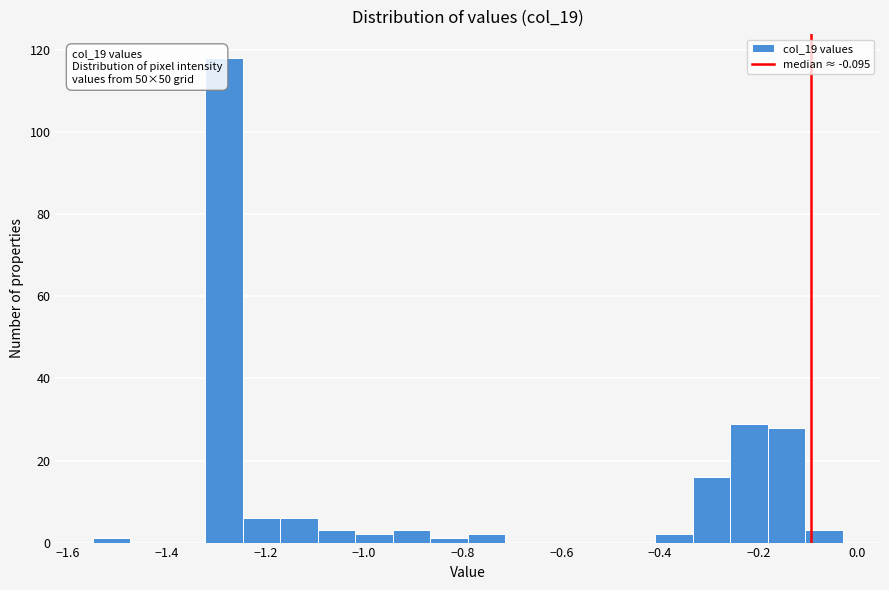

Around what value on the x-axis is the tallest bar? Give the approximate position of its centre, as read against the axis.

-1.28